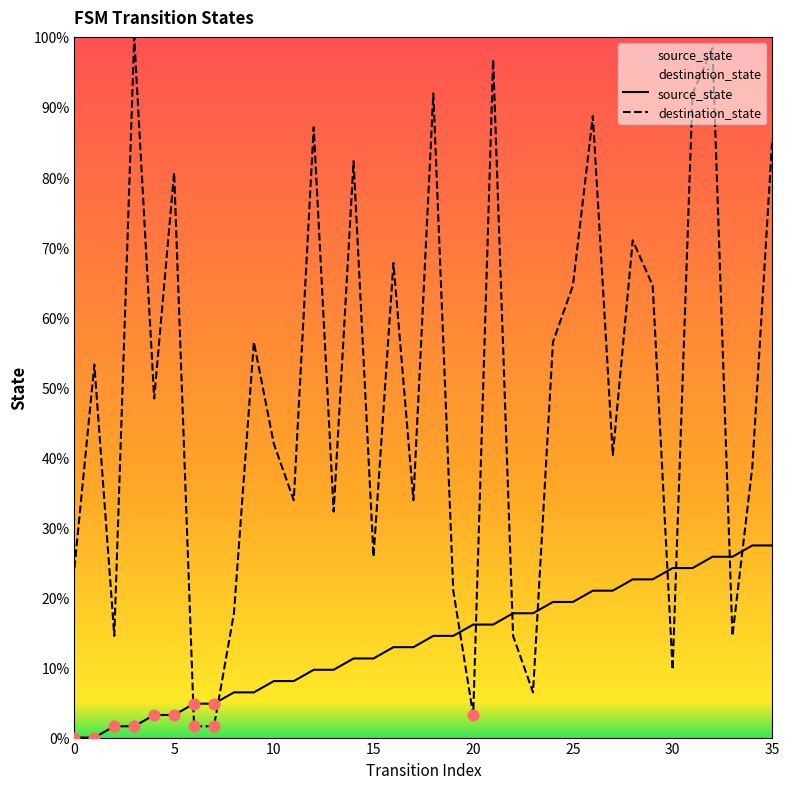

Which series contains the highest Y value?

destination_state